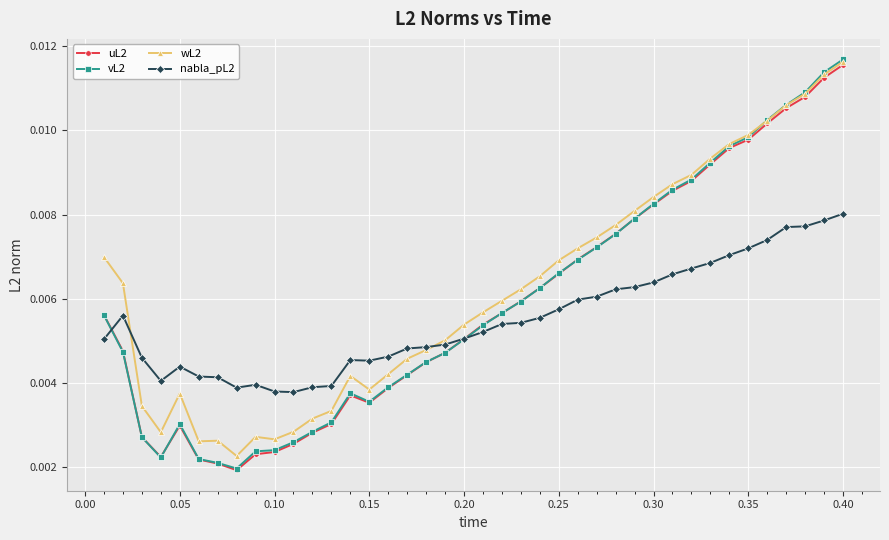

True or false: nabla_pL2 has more than 0 points higher than both neighbors.

True